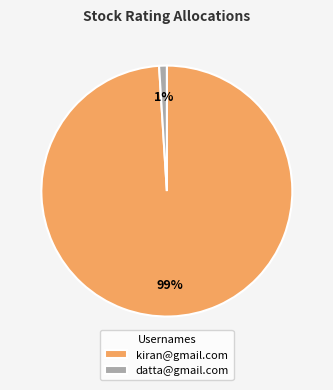

What percentage is the datta@gmail.com slice, to the nearest percent?

1%